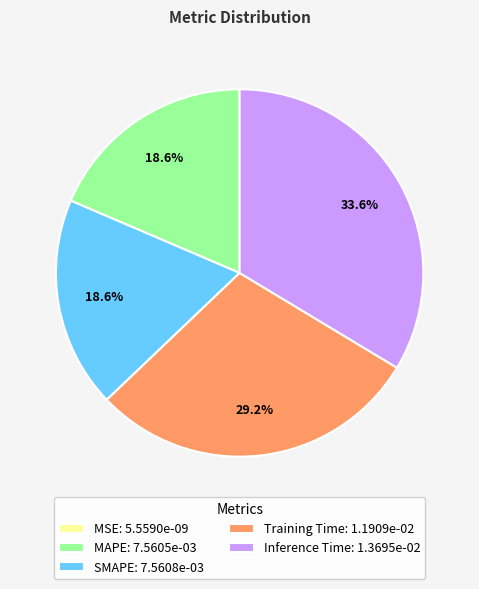

What portion of the pie excludes Inference Time?

66.4%